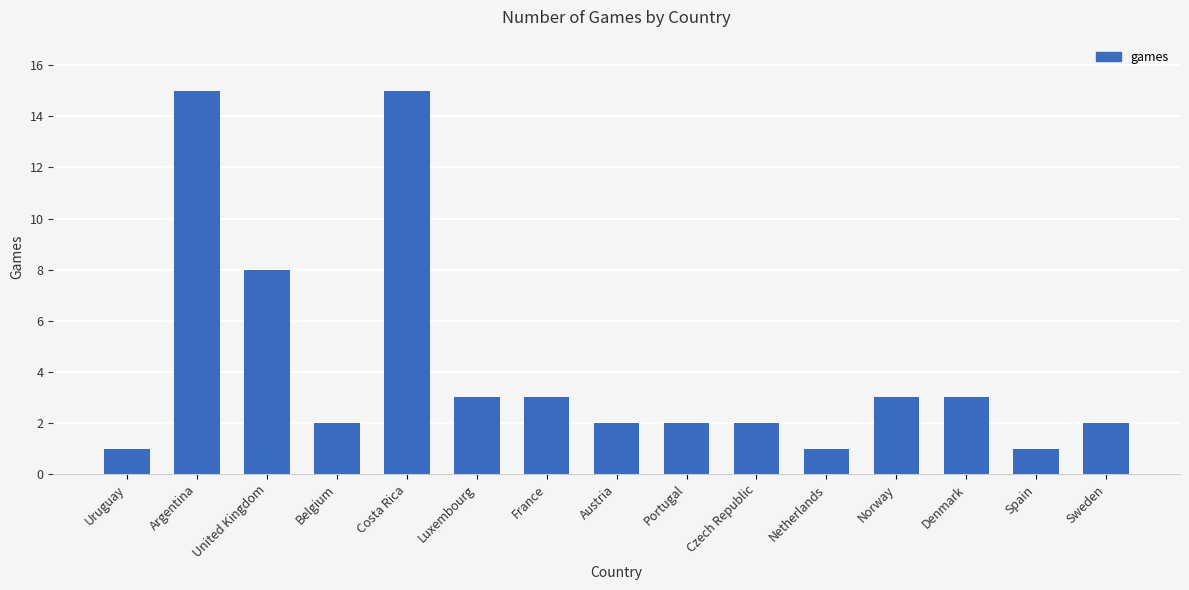

Is it true that the value at Czech Republic is 2?

True